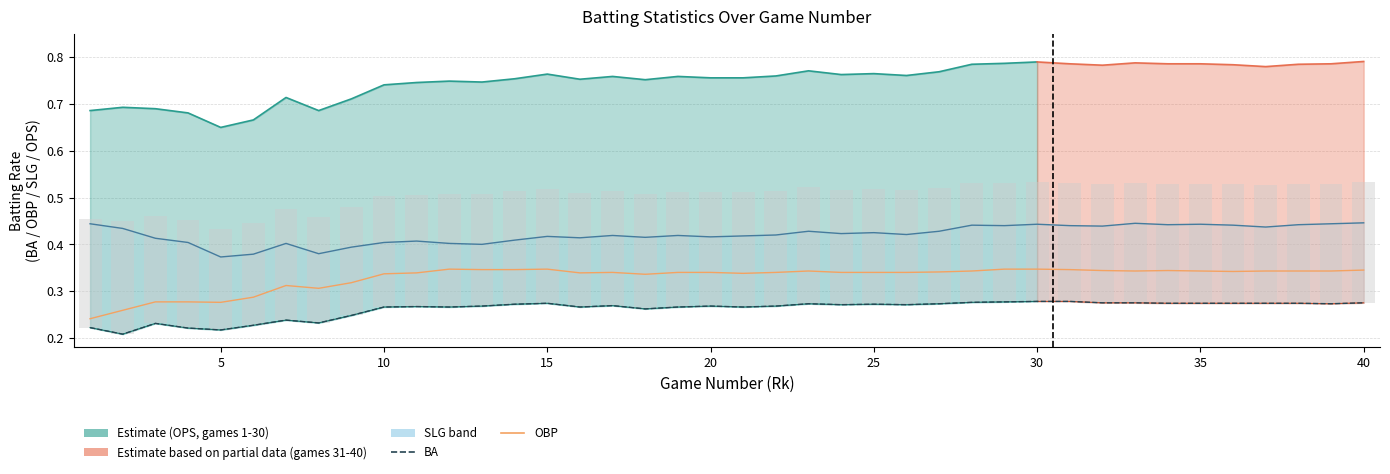

What is the value of the OBP line bar at the 11th from the left?

0.3